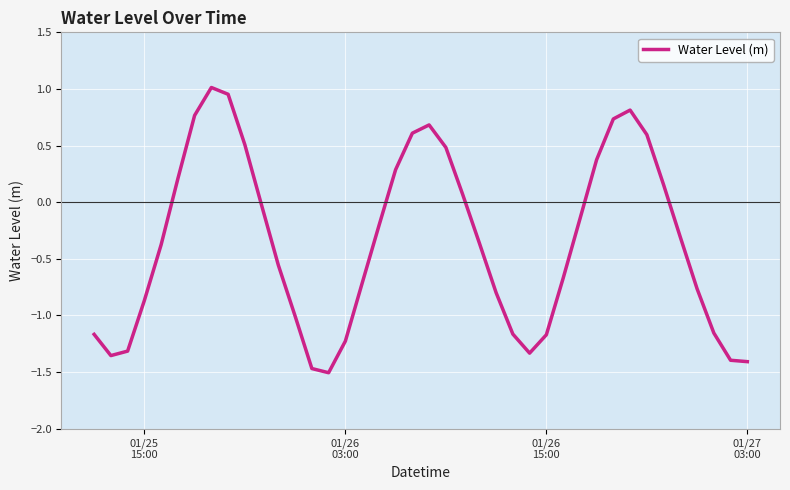

What is the minimum value shown in the chart?

-1.5